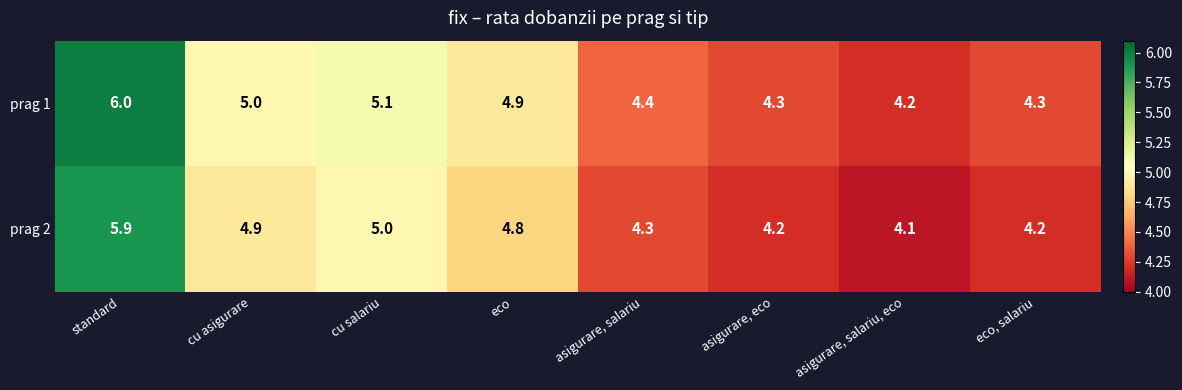

Reading left to right, transcribe all the data shown in this chart.

prag 1: 6.0	5.0	5.1	4.9	4.4	4.3	4.2	4.3
prag 2: 5.9	4.9	5.0	4.8	4.3	4.2	4.1	4.2